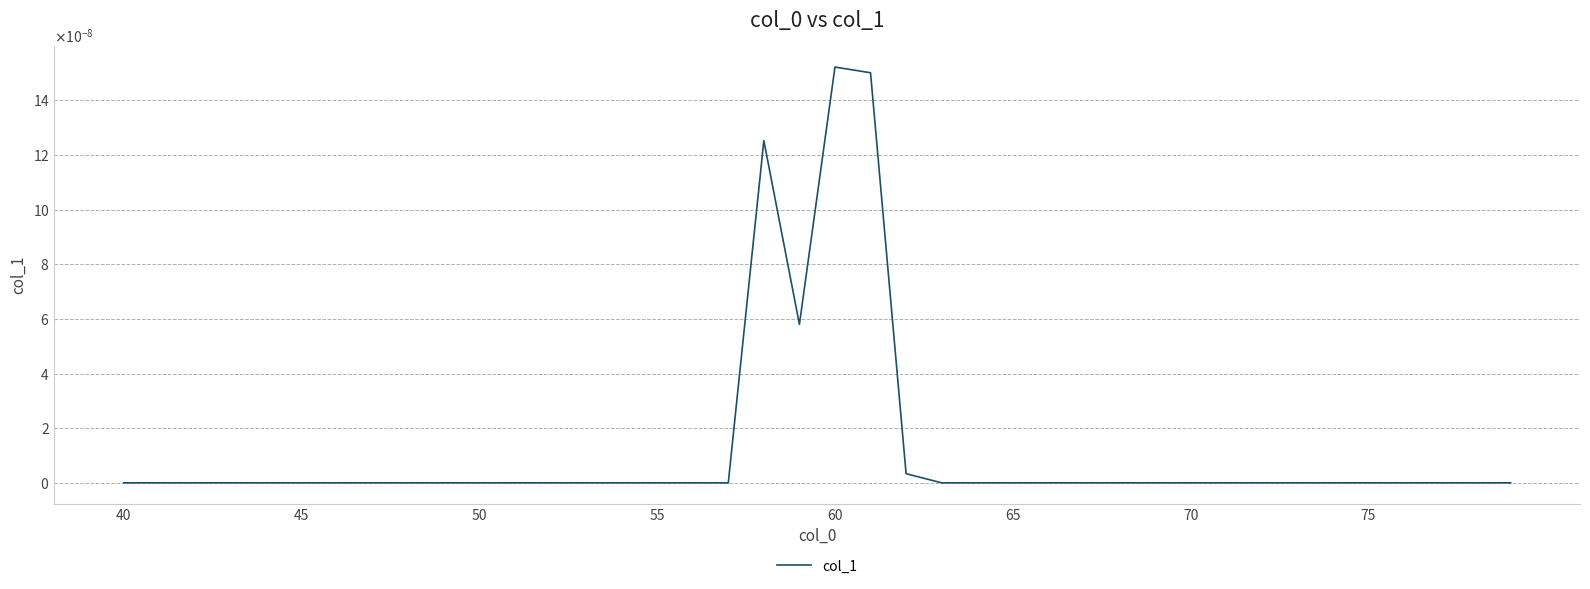

Does the chart have visible grid lines?

Yes